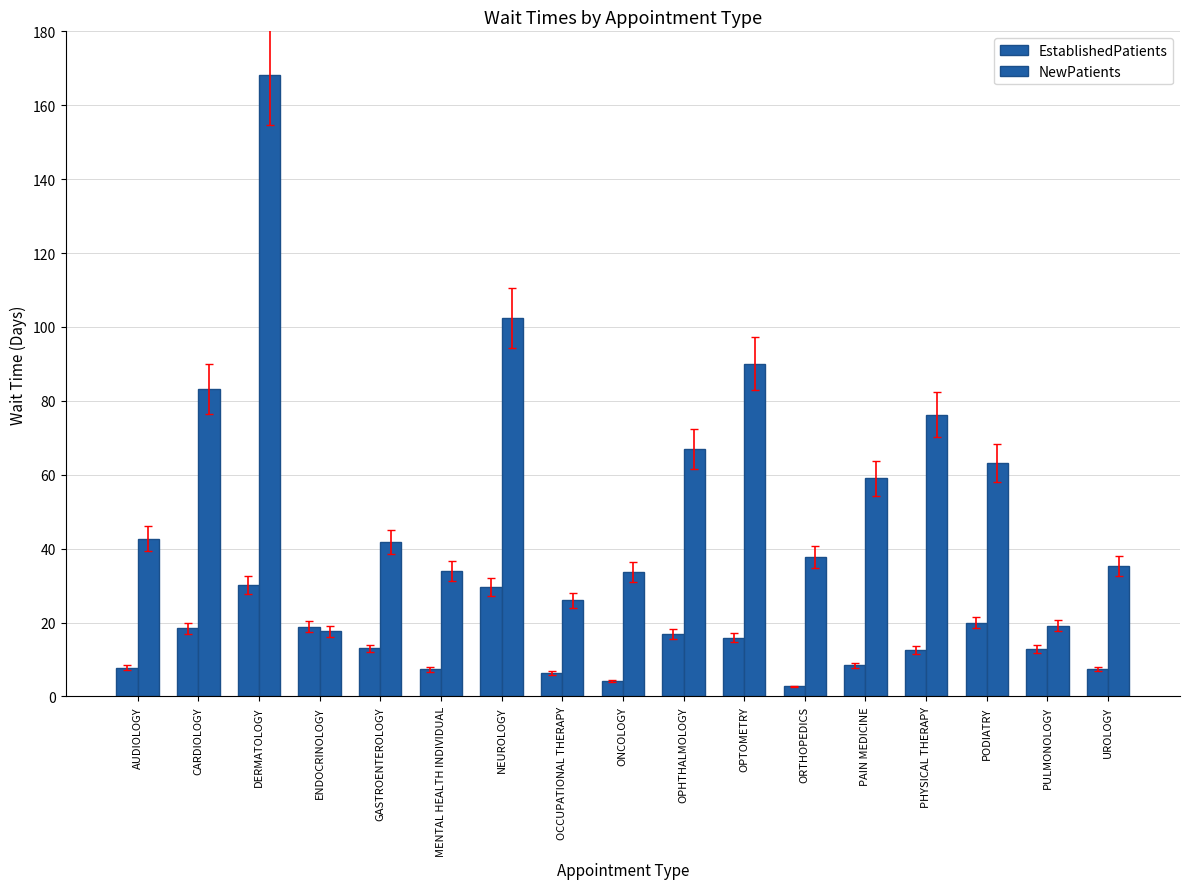

The EstablishedPatients series shows 12.3 at AUDIOLOGY. True or false?

False